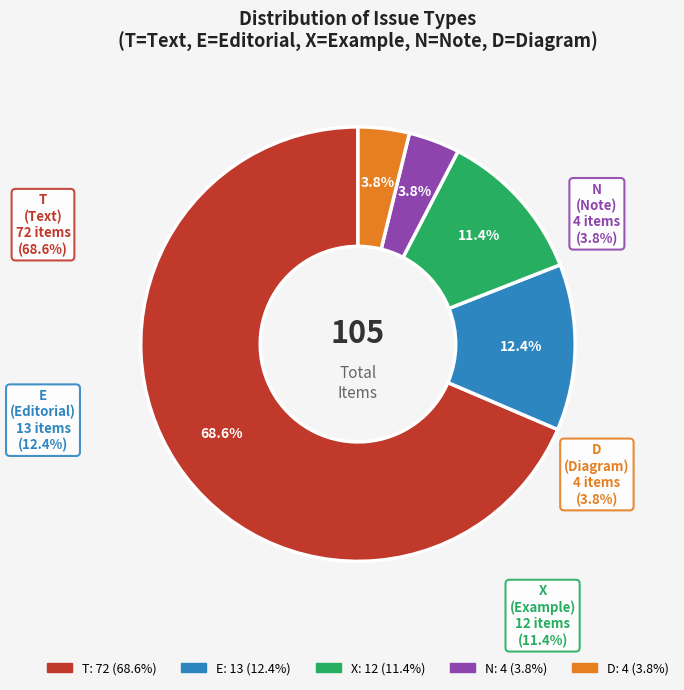

Which has a higher value, T or X?

T